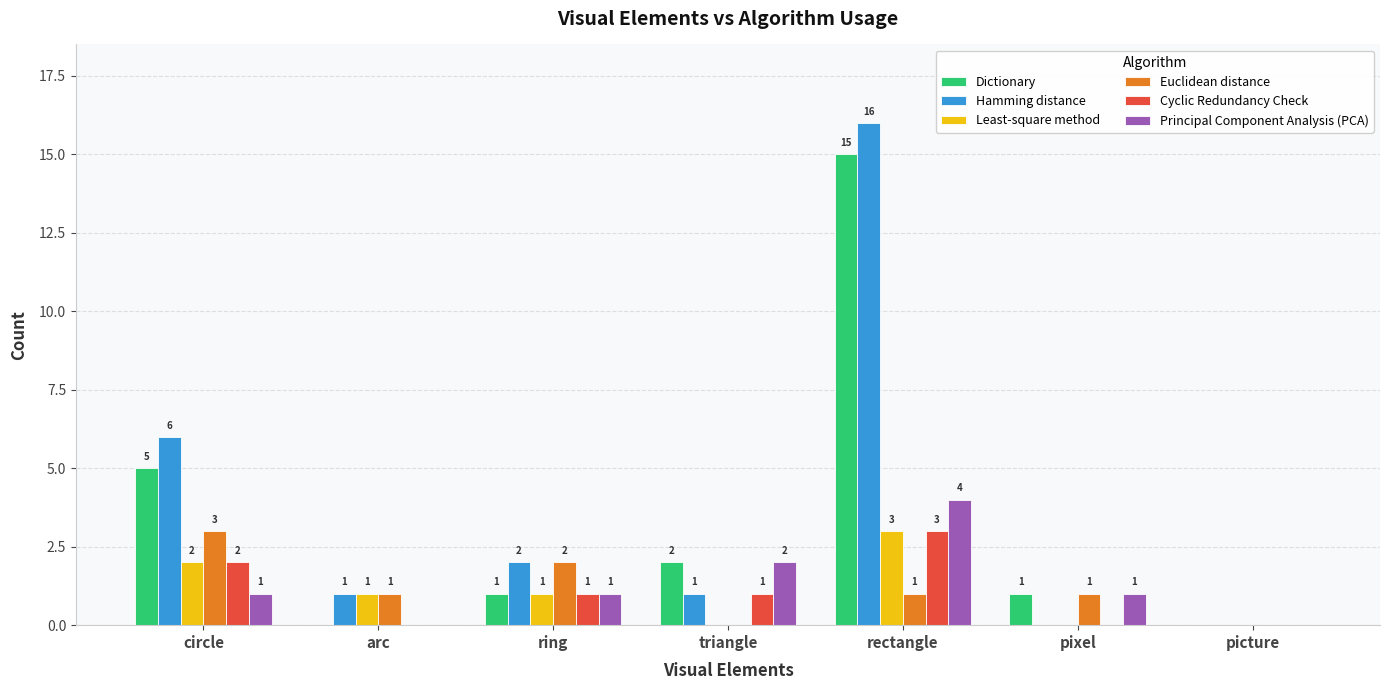

The value of Hamming distance at rectangle is 16. True or false?

True